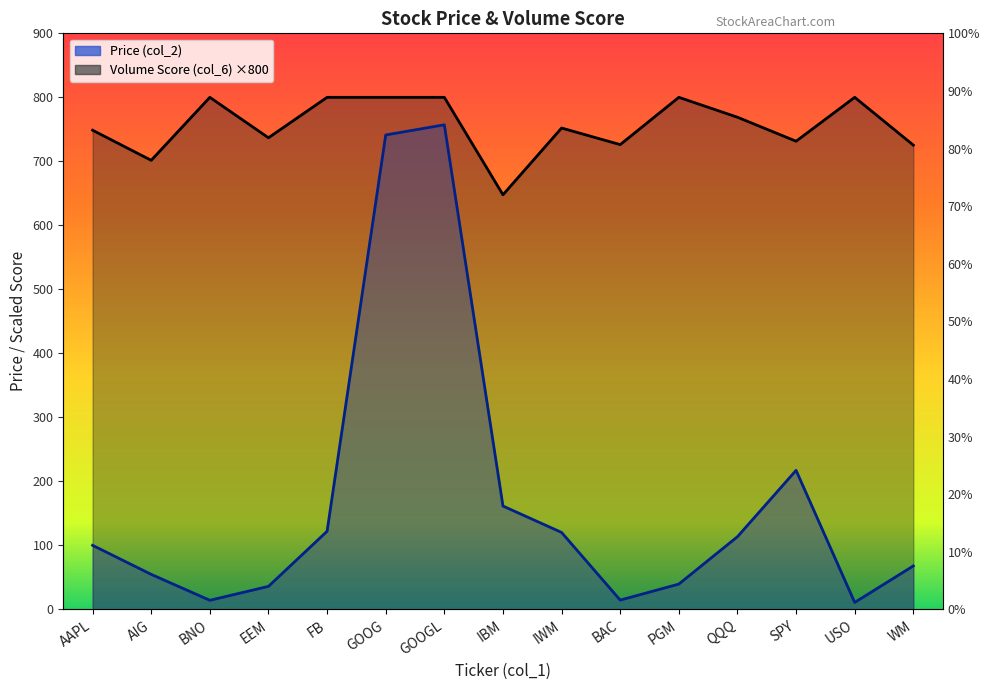

What is the label of the 6th point from the right?

BAC